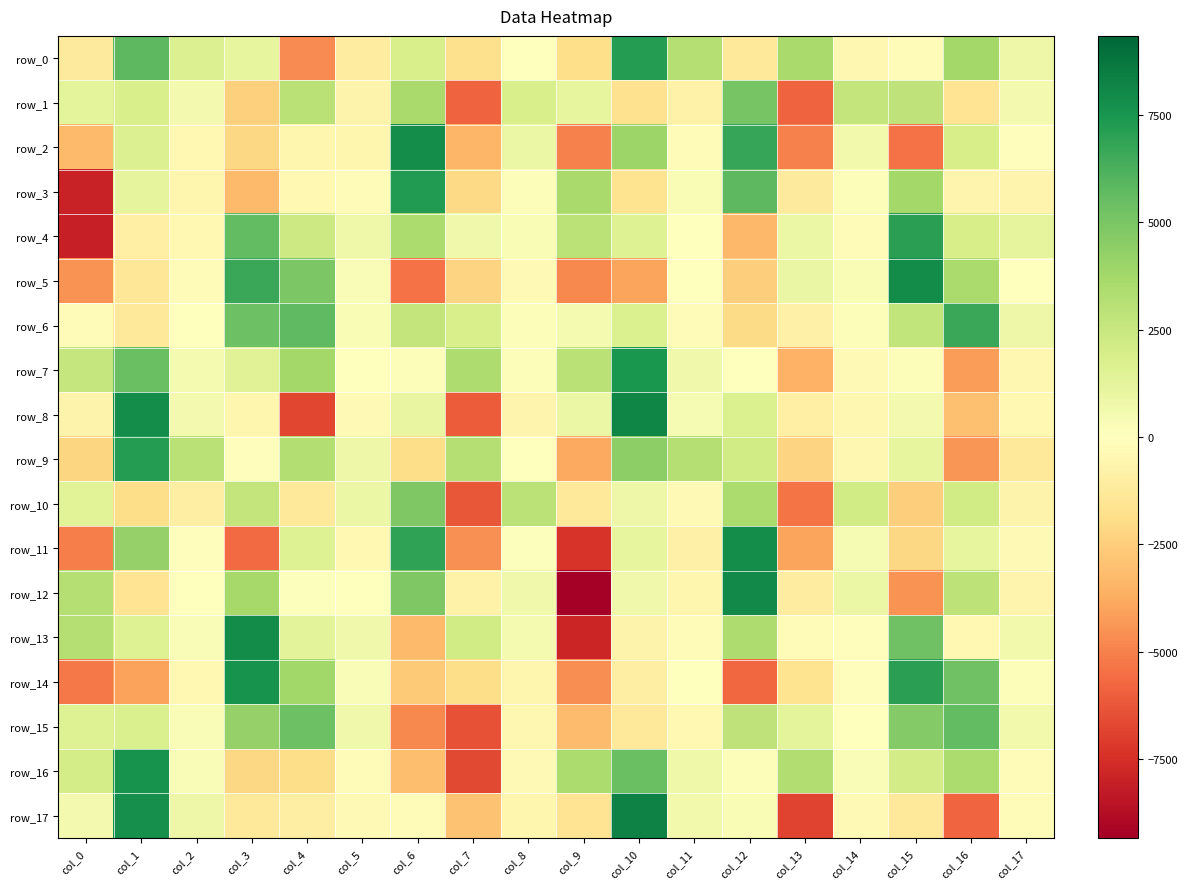

Is the value of row_11 at col_10 greater than the value of row_13 at col_16?

Yes